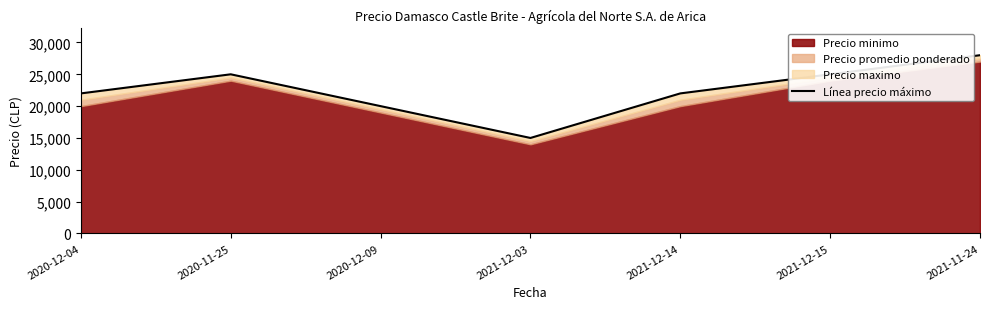

What is the sum of the values at 2021-12-15 and 2021-11-24?

53000